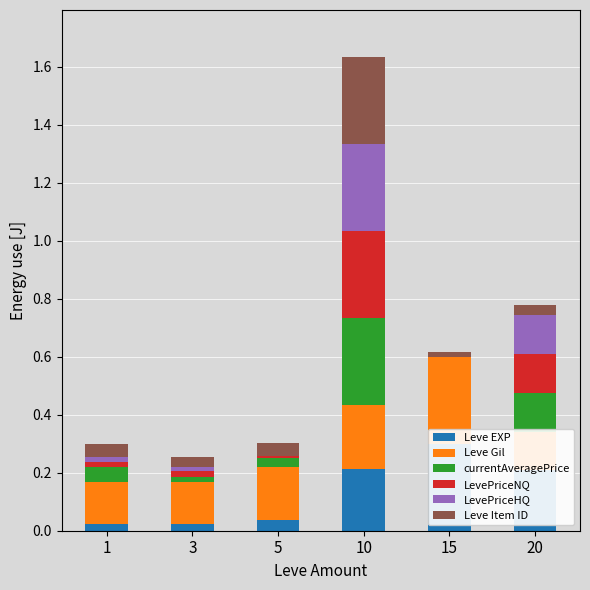

The value of currentAveragePrice at 3 is 0.0. True or false?

False